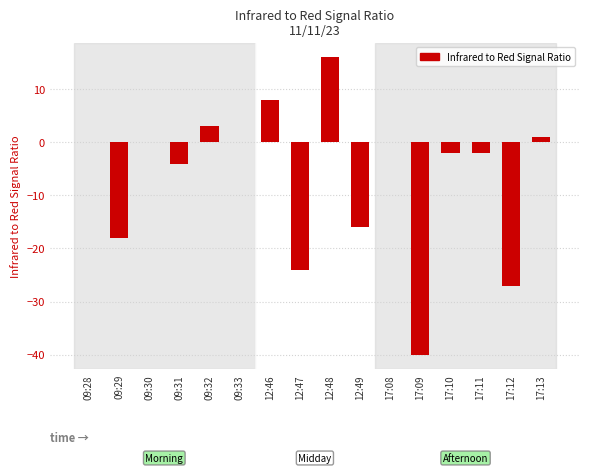

At which label is the value closest to -12?

12:49